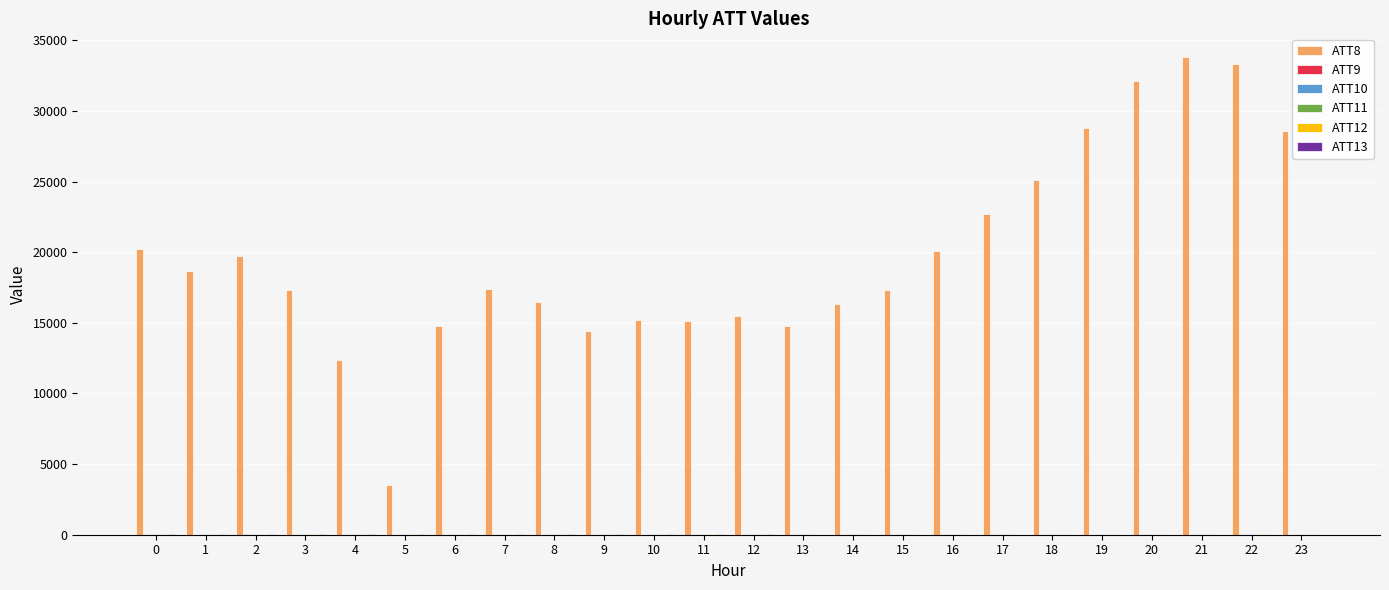

What is the maximum value shown in the chart?

33800.0